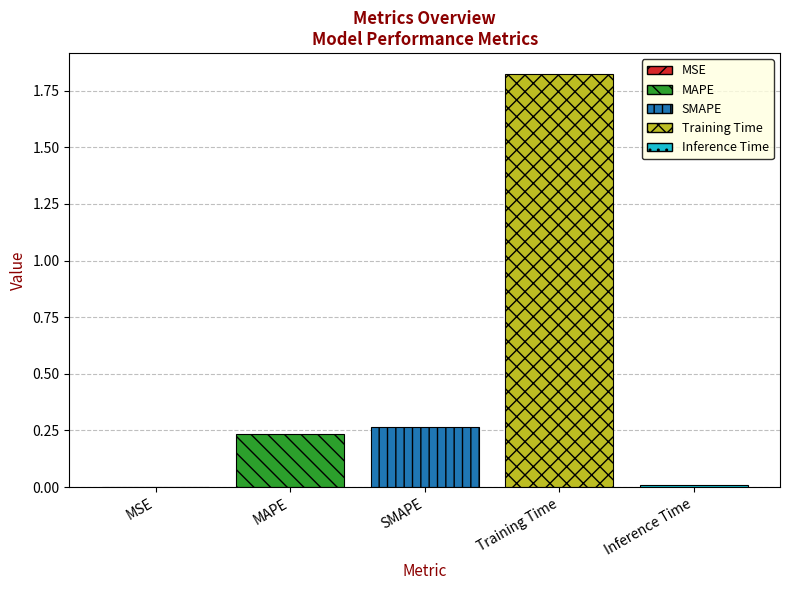

The MAPE series shows 0.1 at SMAPE. True or false?

False